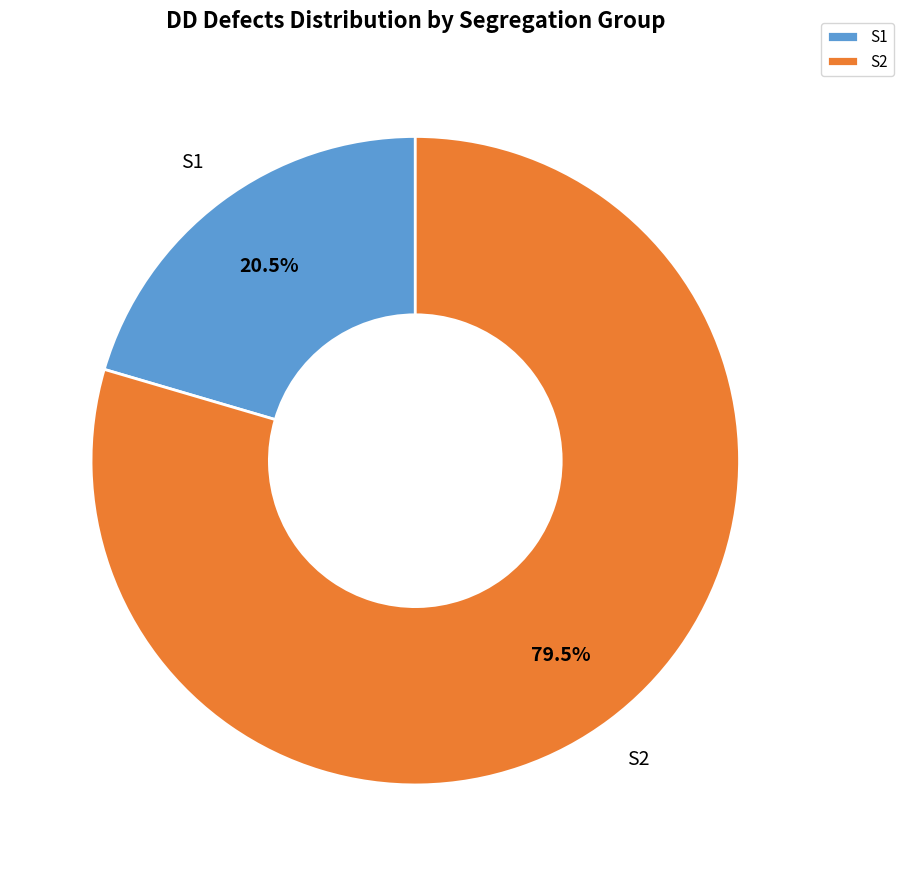

What is the ratio of the value at S1 to the value at S2?

0.3